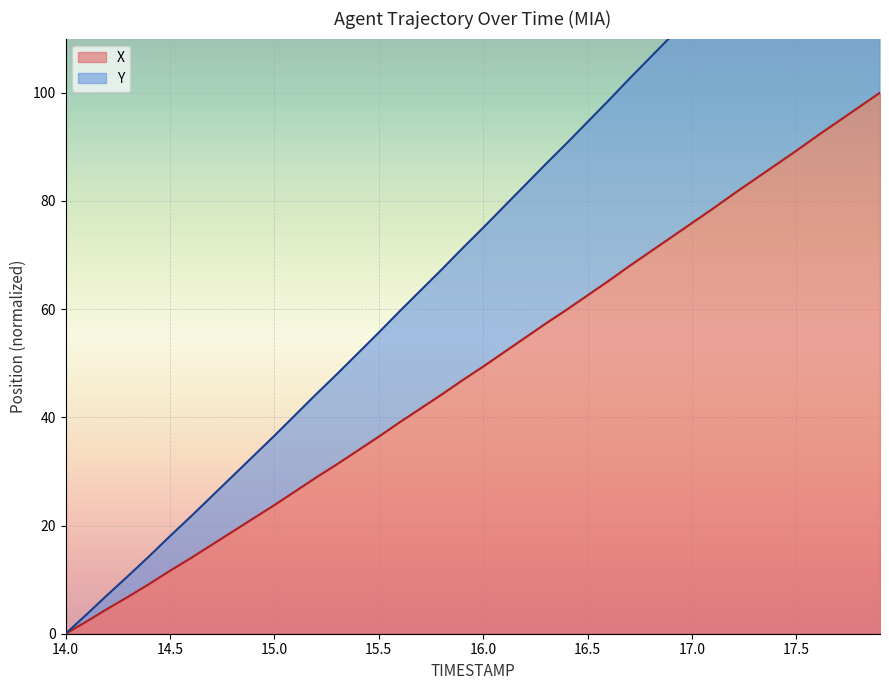

At how many categories does at least one series exceed 28?

32